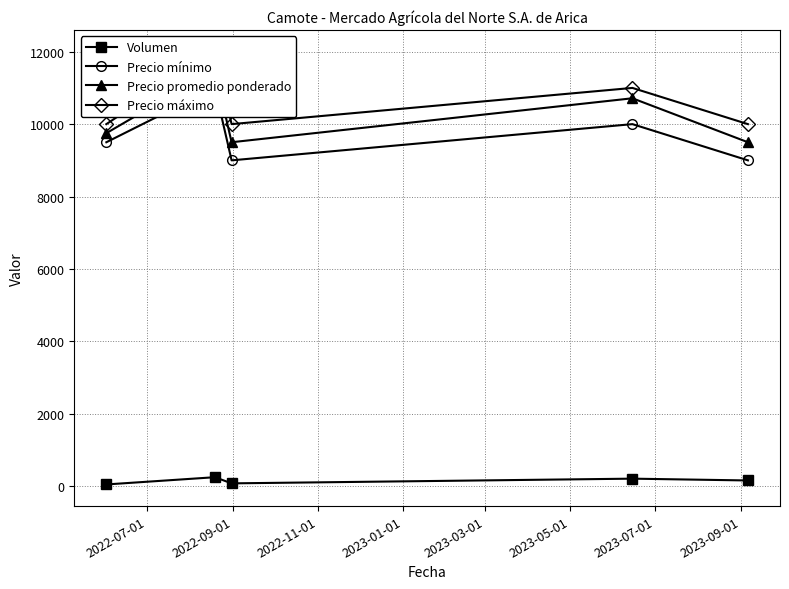

How many series are shown in this chart?

4